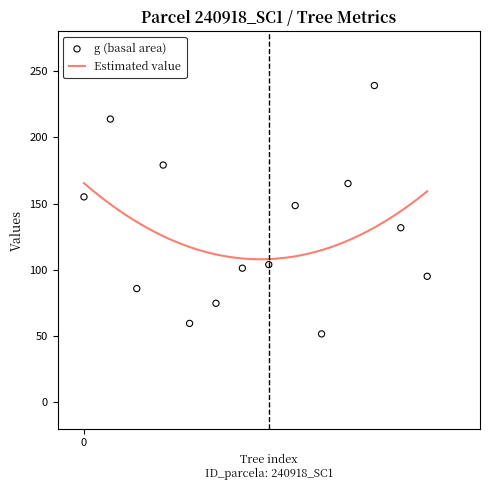

Which series reaches the maximum Y coordinate?

g